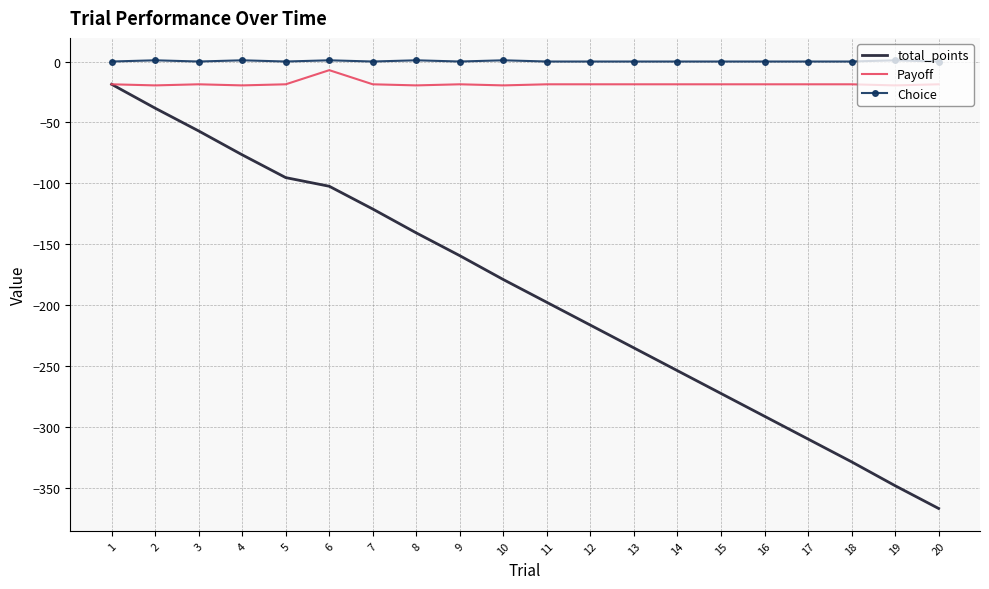

Which series has the largest total across all categories?

Choice